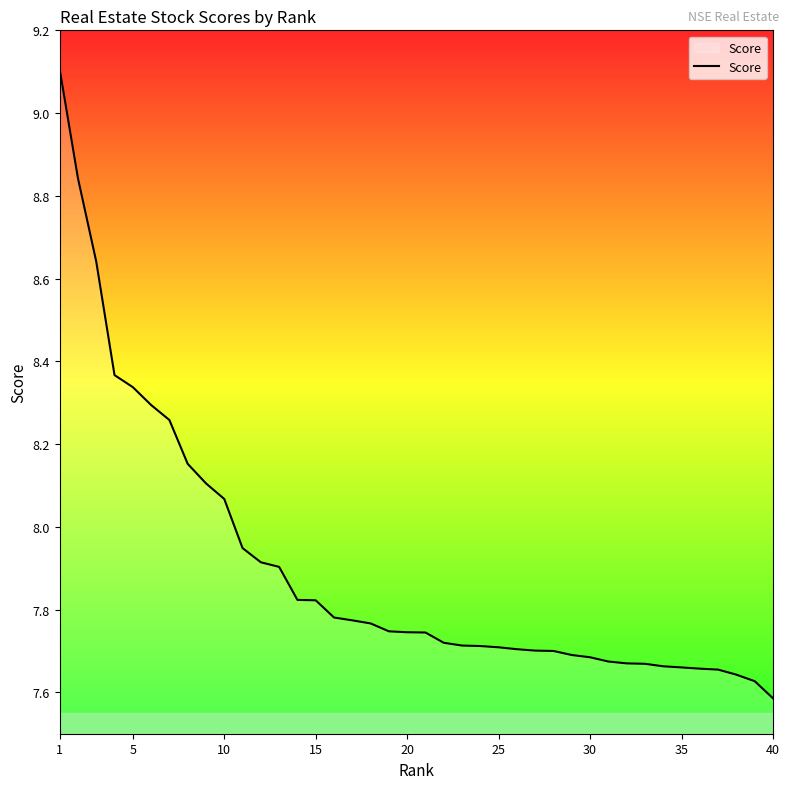

Does the chart display data point markers on the line(s)?

No